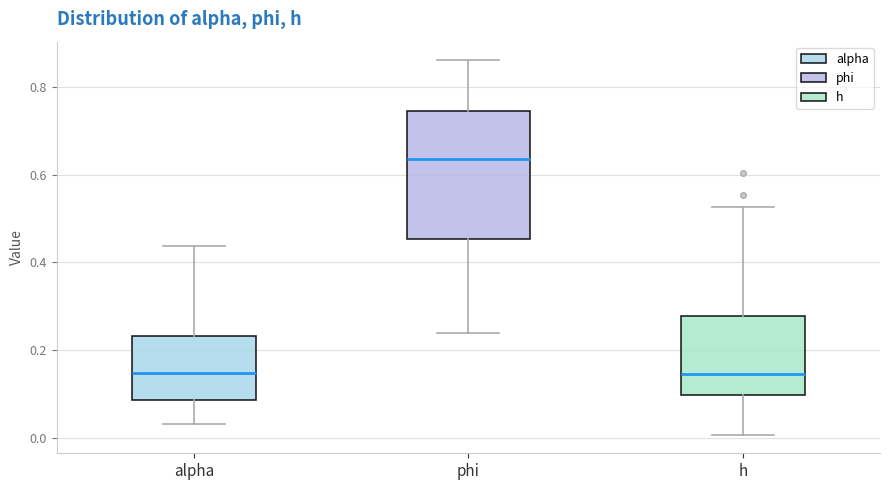

Reading left to right, transcribe this box plot: for each box, give where its median line is, the range the box spans, and where its two whiskers end, as read against the y-axis. The values are not printed on the chart, so give them approximately, as read against the axis.

alpha: median 0.14, box 0.08 to 0.24, whiskers 0.04 to 0.44
phi: median 0.64, box 0.46 to 0.74, whiskers 0.24 to 0.86
h: median 0.14, box 0.10 to 0.28, whiskers 0.00 to 0.52